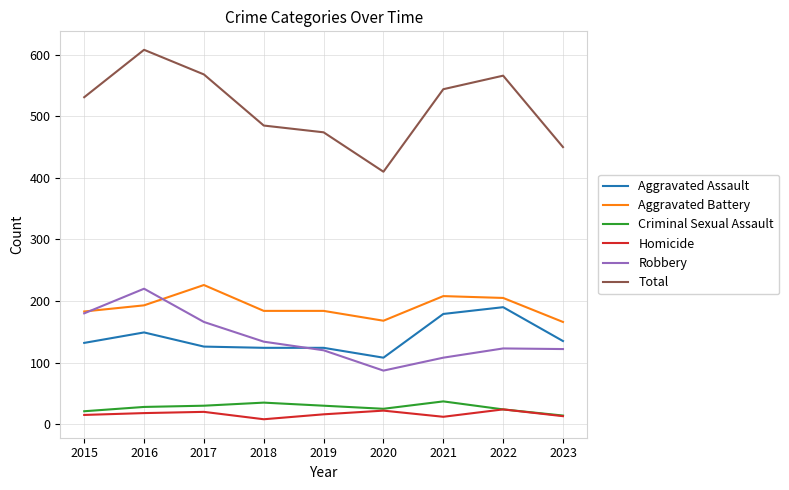

The value of Homicide at 2021 is 12. True or false?

True